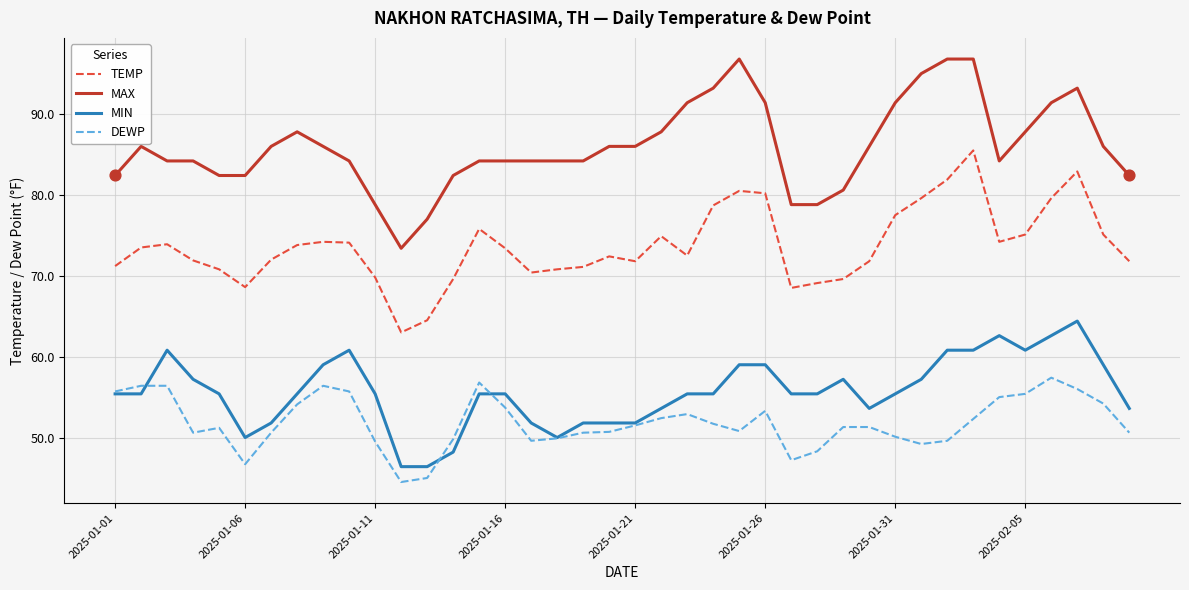

At how many categories does at least one series exceed 52?

40